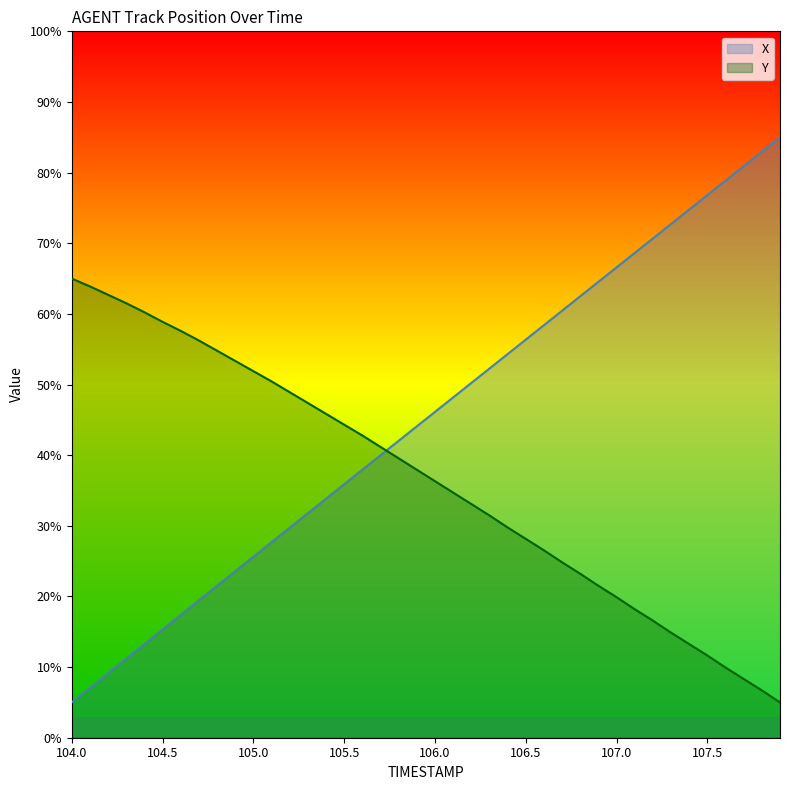

How many intersections are there between Y and X?

1